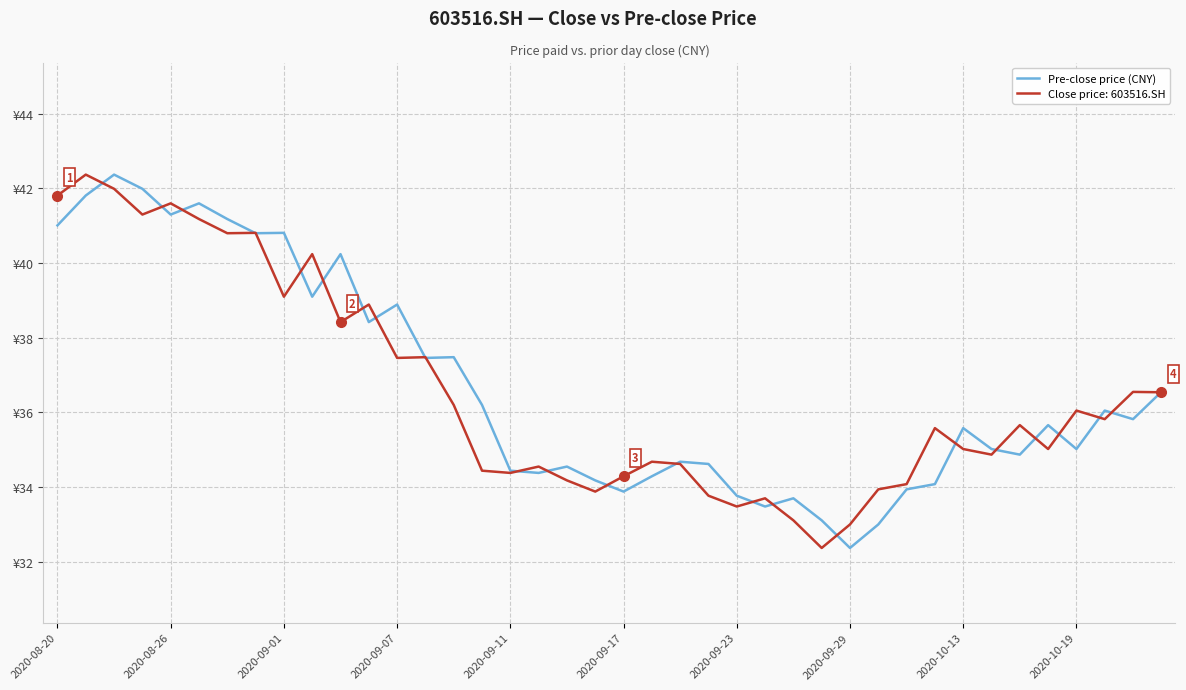

Does the chart have visible grid lines?

Yes